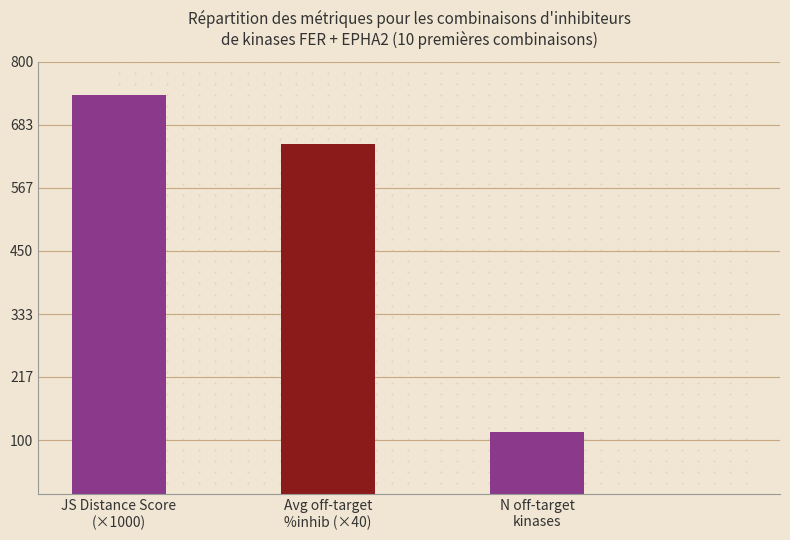

List the labels in order of value, largest first.

JS Distance Score
(×1000), Avg off-target
%inhib (×40), N off-target
kinases